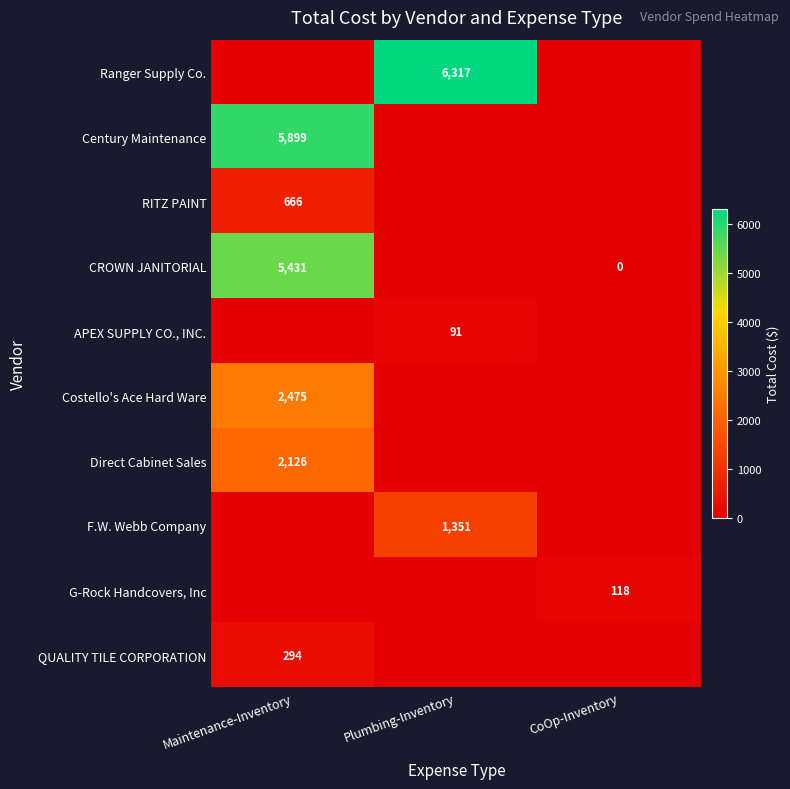

Is it true that Costello's Ace Hard Ware equals 2475 at Maintenance-Inventory?

True